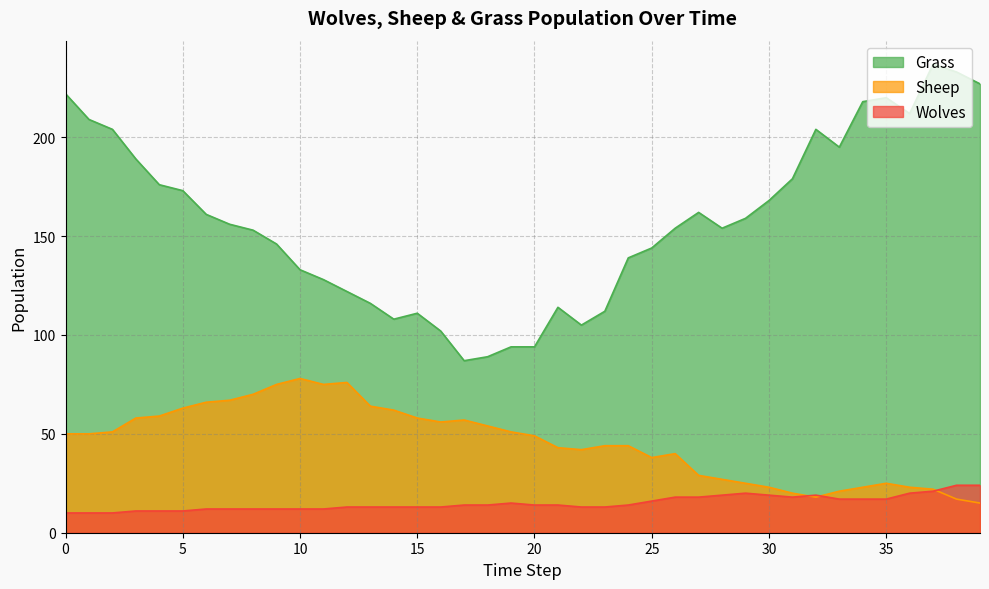

In Grass, how many points are lower than both neighbors (excluding endpoints)?

6